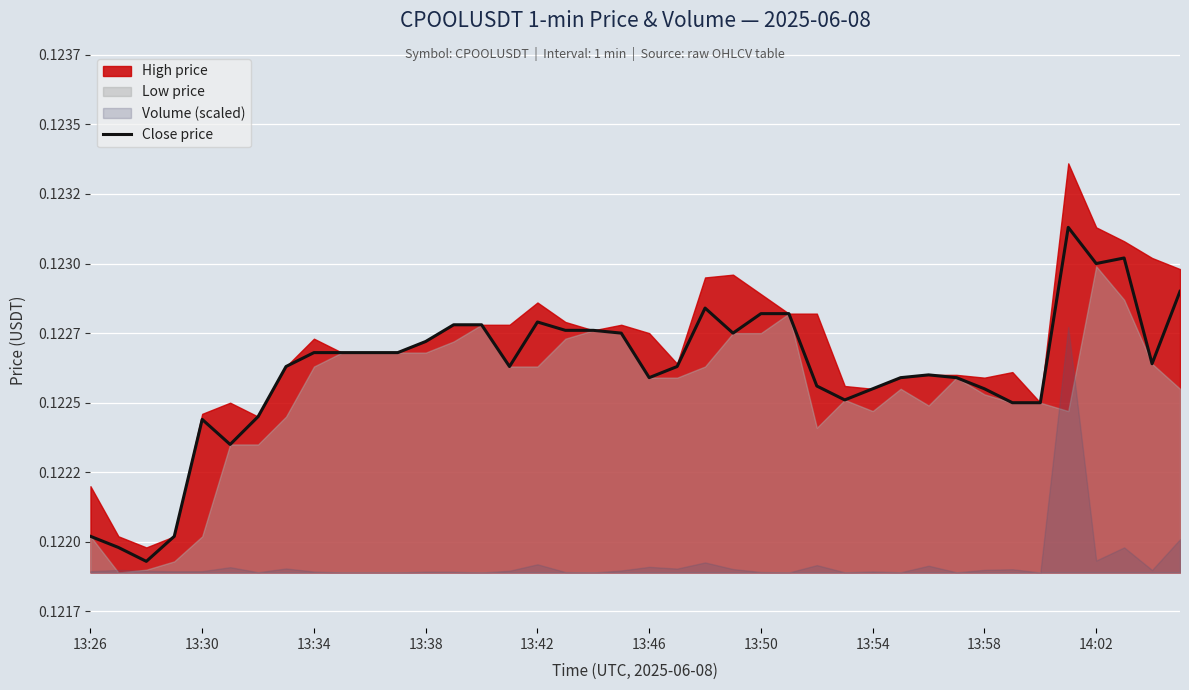

Which has a higher value, 19 or 34?

19